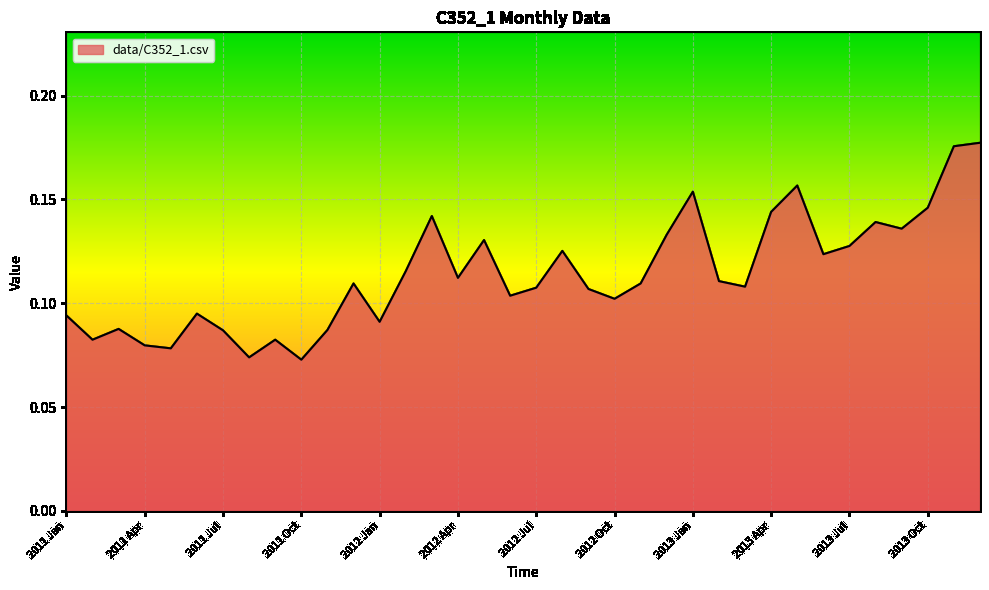

What is the greatest value displayed?

0.2